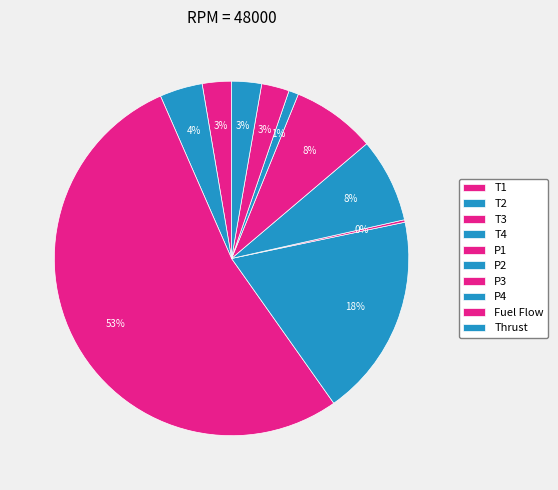

To the nearest percent, what percentage of the pie is T1?

3%